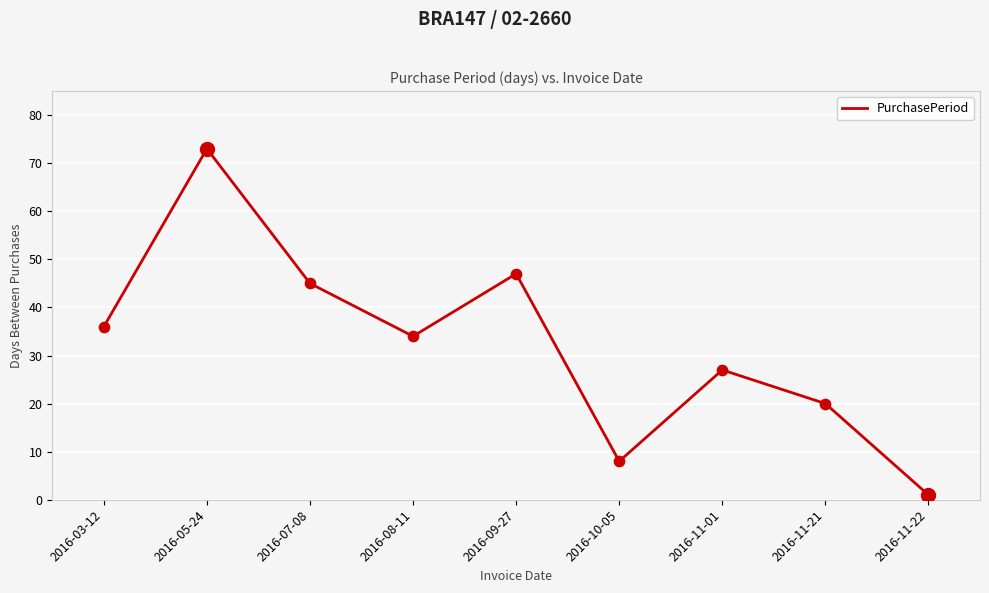

Approximately how many times larger is the value at 2016-03-12 compared to 2016-11-01?

1.3